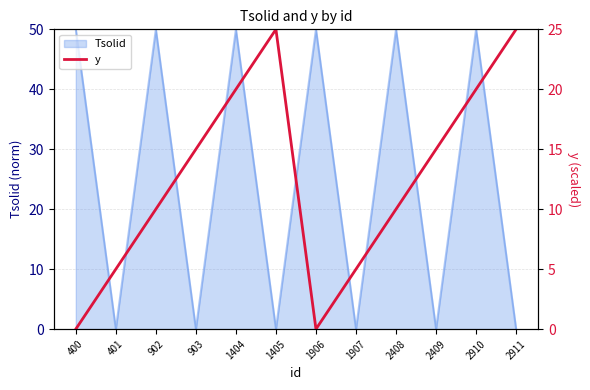

Where does the Tsolid series first go above 49?

400